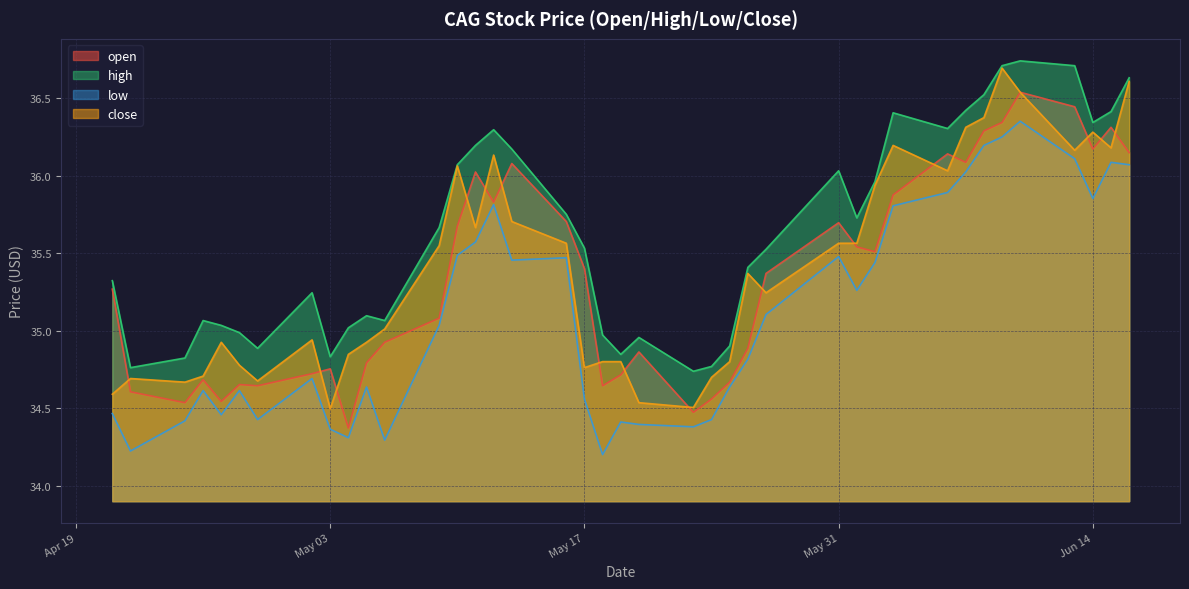

At which label does close first exceed 35?

2016-05-06